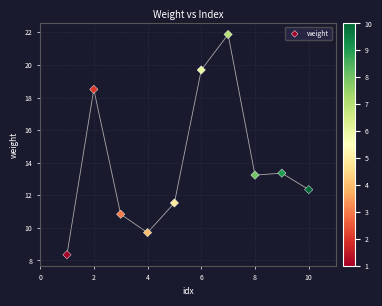

What is the range of Y values (max minus min)?

13.5